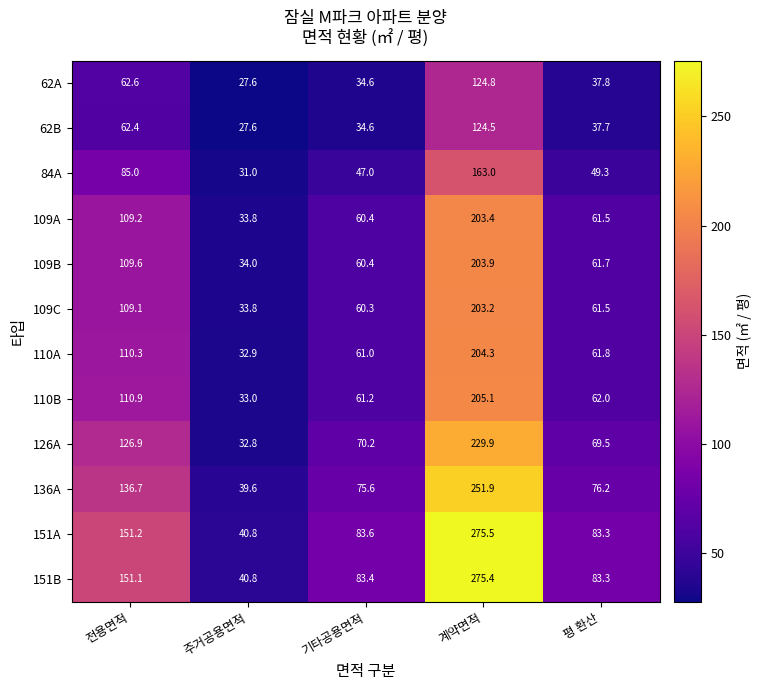

How many series are shown in this chart?

12